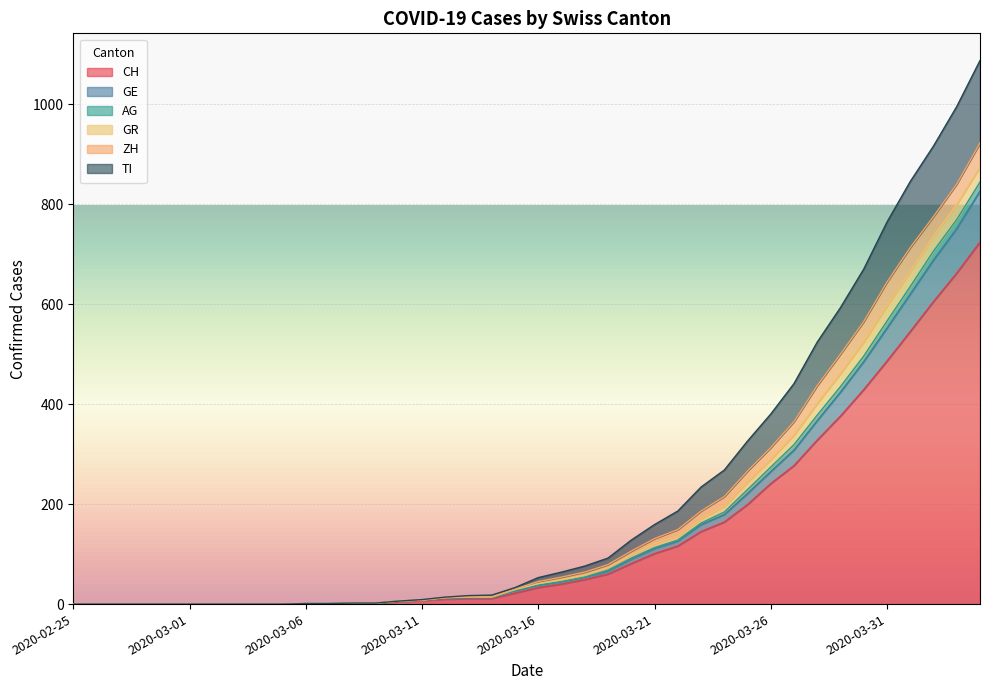

What is the maximum value for CH?

724